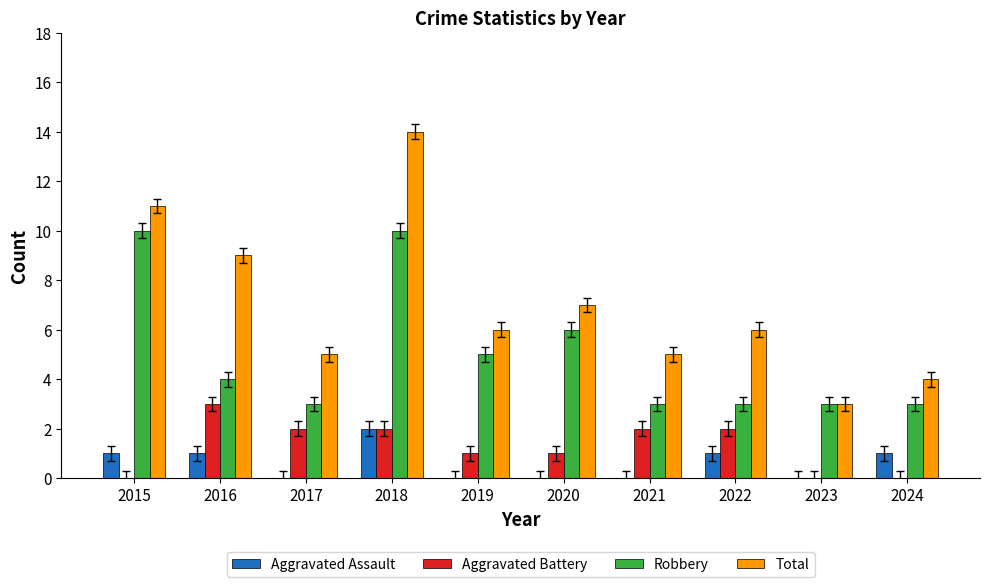

The value of Robbery at 2019 is 5. True or false?

True